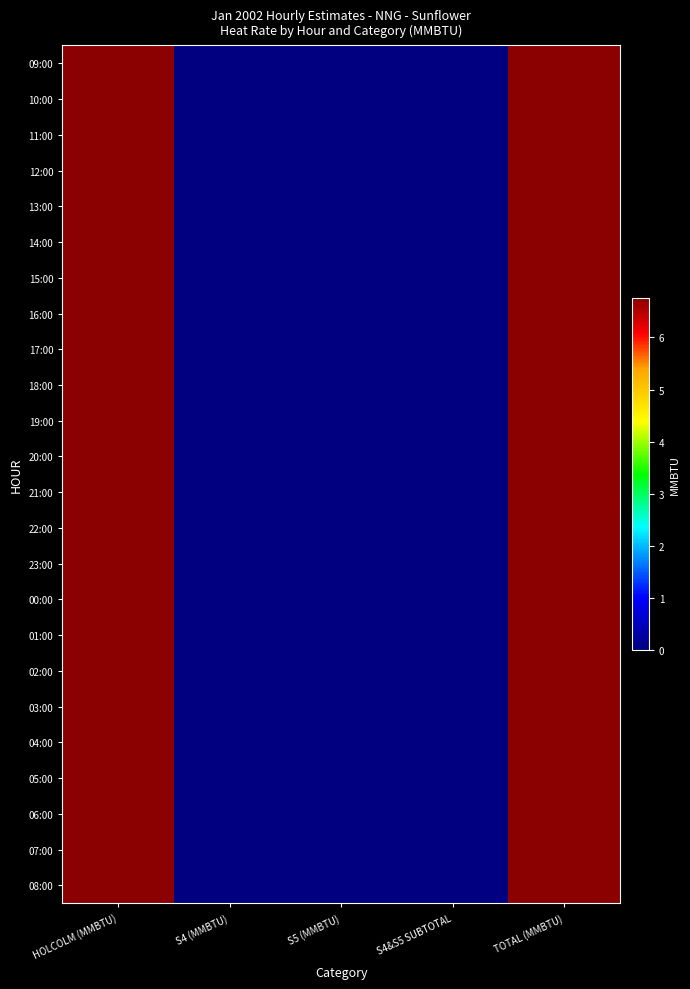

What is the total value across all series at HOLCOLM (MMBTU)?

162.0